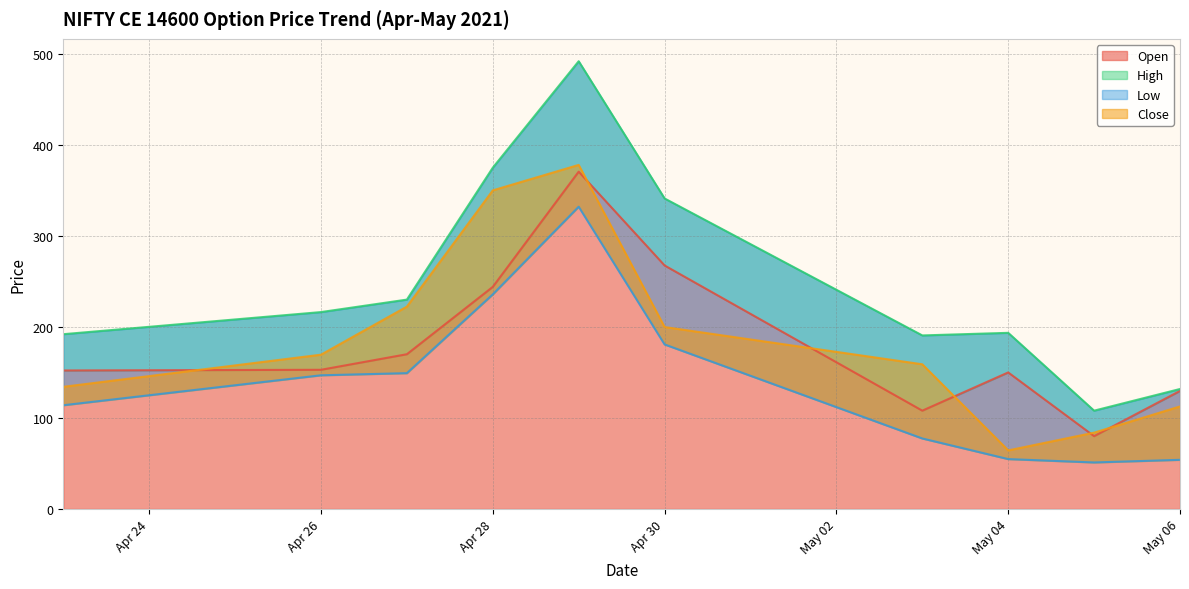

At which category is the sum across all series the highest?

2021-04-29